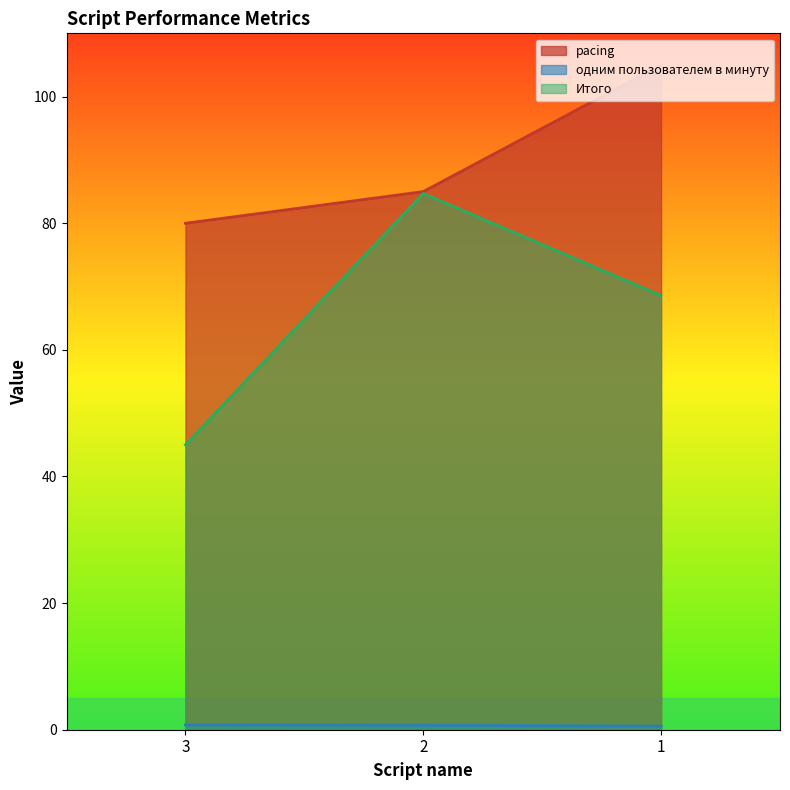

What is the maximum value for Итого?

84.7